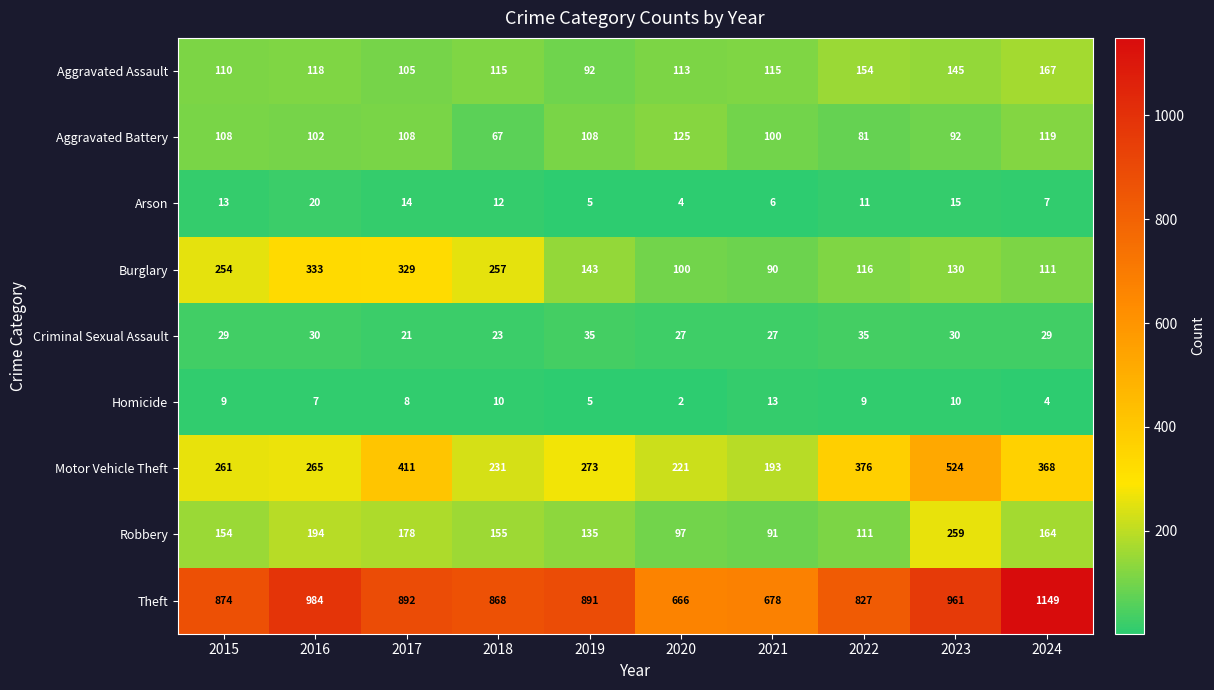

List the series in order of their peak value, highest first.

Theft, Motor Vehicle Theft, Burglary, Robbery, Aggravated Assault, Aggravated Battery, Criminal Sexual Assault, Arson, Homicide